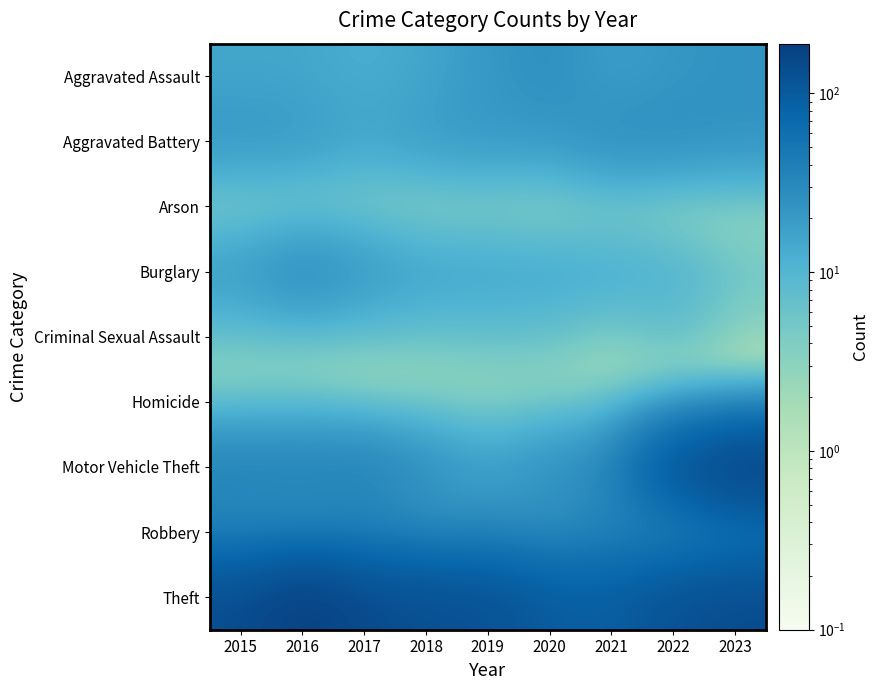

Reading right to left, transcribe all the data shown in this chart.

Aggravated Assault: 2023=24.0	2022=22.0	2021=17.0	2020=27.0	2019=21.0	2018=15.0	2017=12.0	2016=15.0	2015=15.0
Aggravated Battery: 2023=24.0	2022=27.0	2021=28.0	2020=20.0	2019=21.0	2018=20.0	2017=15.0	2016=21.0	2015=22.0
Arson: 2023=1.0	2022=0.1	2021=2.0	2020=0.1	2019=1.0	2018=0.1	2017=2.0	2016=1.0	2015=1.0
Burglary: 2023=6.0	2022=12.0	2021=14.0	2020=15.0	2019=16.0	2018=17.0	2017=22.0	2016=32.0	2015=20.0
Criminal Sexual Assault: 2023=2.0	2022=7.0	2021=2.0	2020=6.0	2019=6.0	2018=5.0	2017=5.0	2016=4.0	2015=5.0
Homicide: 2023=1.0	2022=0.1	2021=2.0	2020=1.0	2019=1.0	2018=1.0	2017=0.1	2016=3.0	2015=2.0
Motor Vehicle Theft: 2023=185.0	2022=124.0	2021=32.0	2020=27.0	2019=17.0	2018=27.0	2017=39.0	2016=38.0	2015=38.0
Robbery: 2023=35.0	2022=20.0	2021=32.0	2020=20.0	2019=24.0	2018=20.0	2017=28.0	2016=21.0	2015=27.0
Theft: 2023=140.0	2022=127.0	2021=91.0	2020=97.0	2019=126.0	2018=131.0	2017=143.0	2016=190.0	2015=135.0